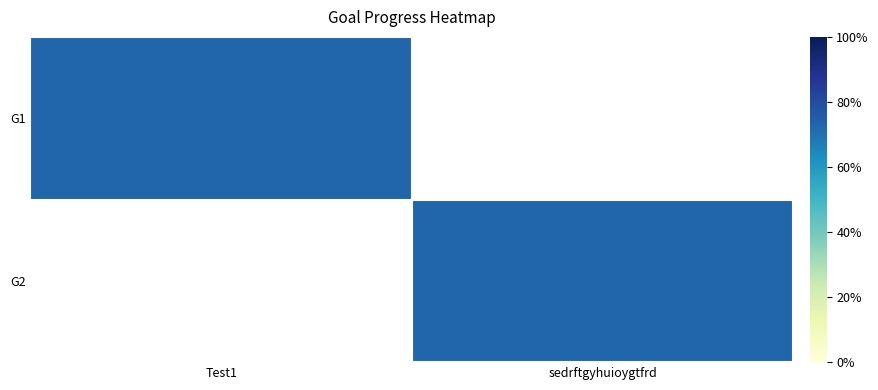

Between Test1 and sedrftgyhuioygtfrd, which is larger?

Test1